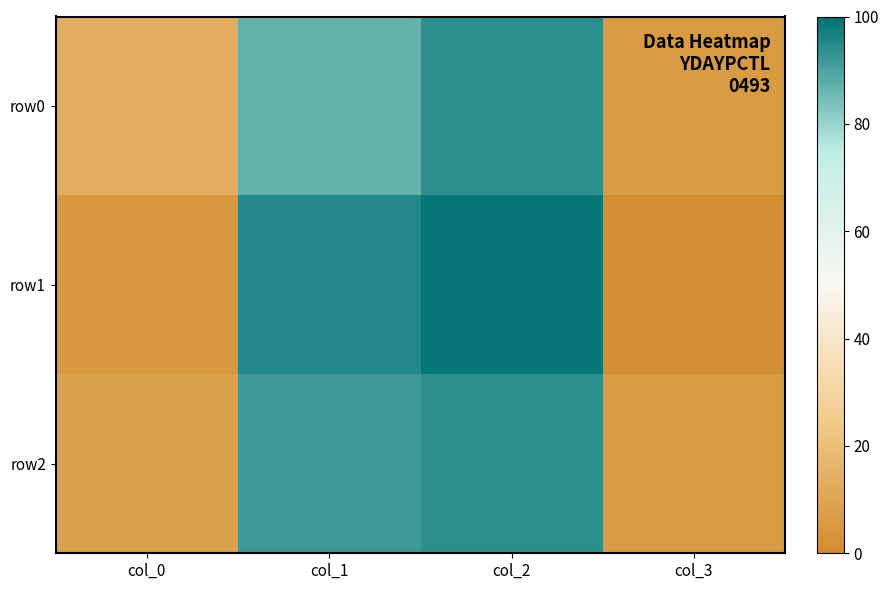

What is the total value across all series at col_0?

26